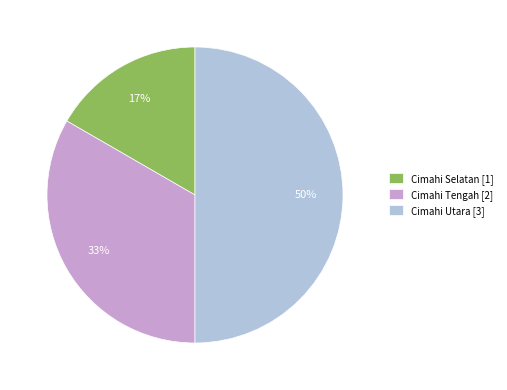

How many segments does this pie chart have?

3